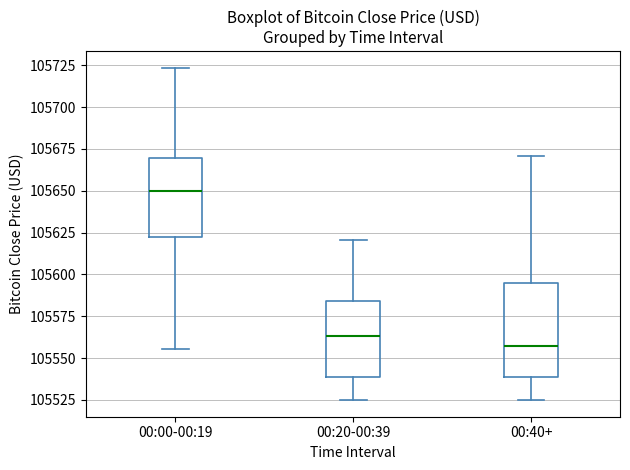

Reading left to right, read every box against the y-axis: the position of its median line, the range the box covers, and the ends of its whiskers. The values are not printed on the chart, so give them approximately, as read against the axis.

00:00-00:19: median 105650, box 105620 to 105670, whiskers 105555 to 105725
00:20-00:39: median 105565, box 105540 to 105585, whiskers 105525 to 105620
00:40+: median 105555, box 105540 to 105595, whiskers 105525 to 105670